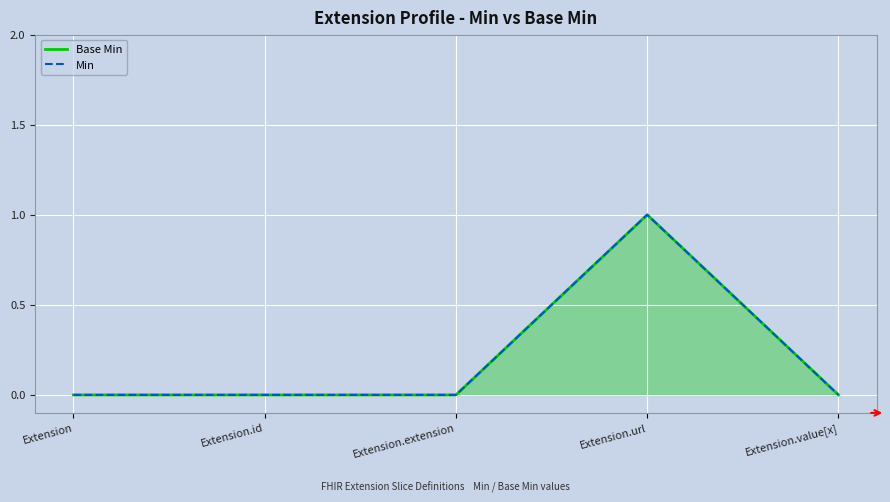

What is the label of the 3rd point from the left?

Extension.extension